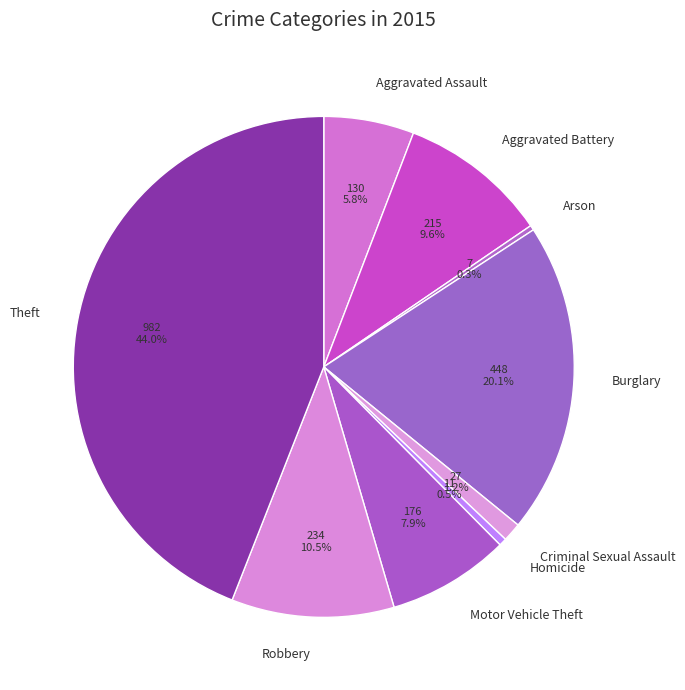

What percentage is the Criminal Sexual Assault slice, to the nearest percent?

1%